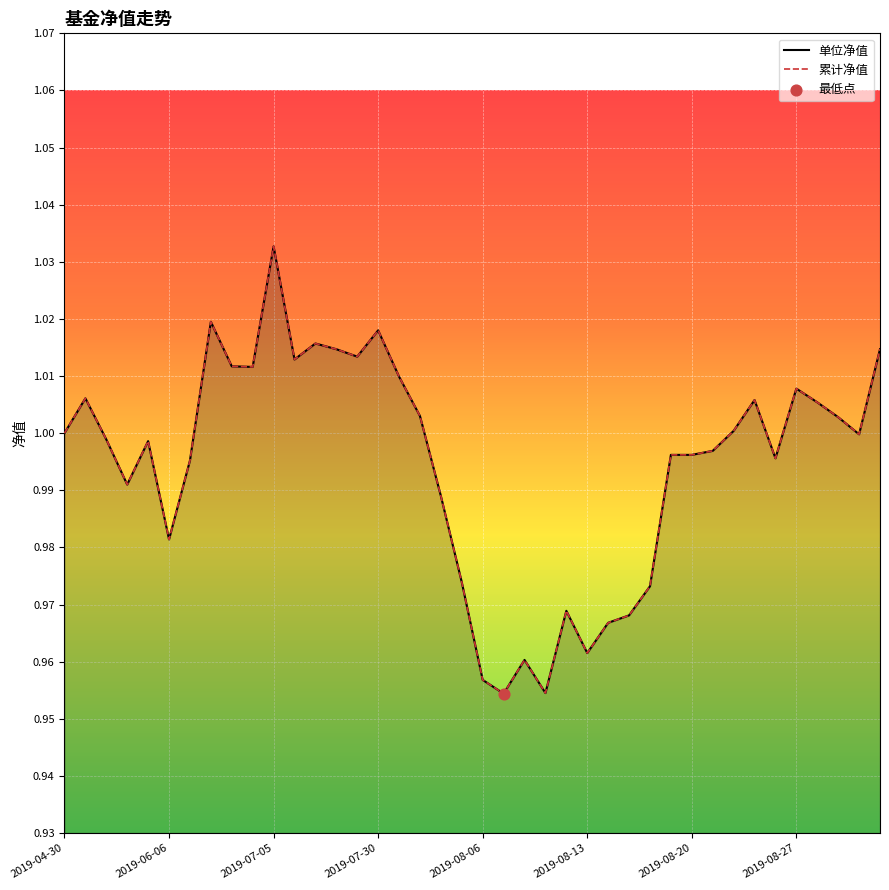

Is the value of 累计净值 at 24 greater than the value of 单位净值 at 22?

Yes